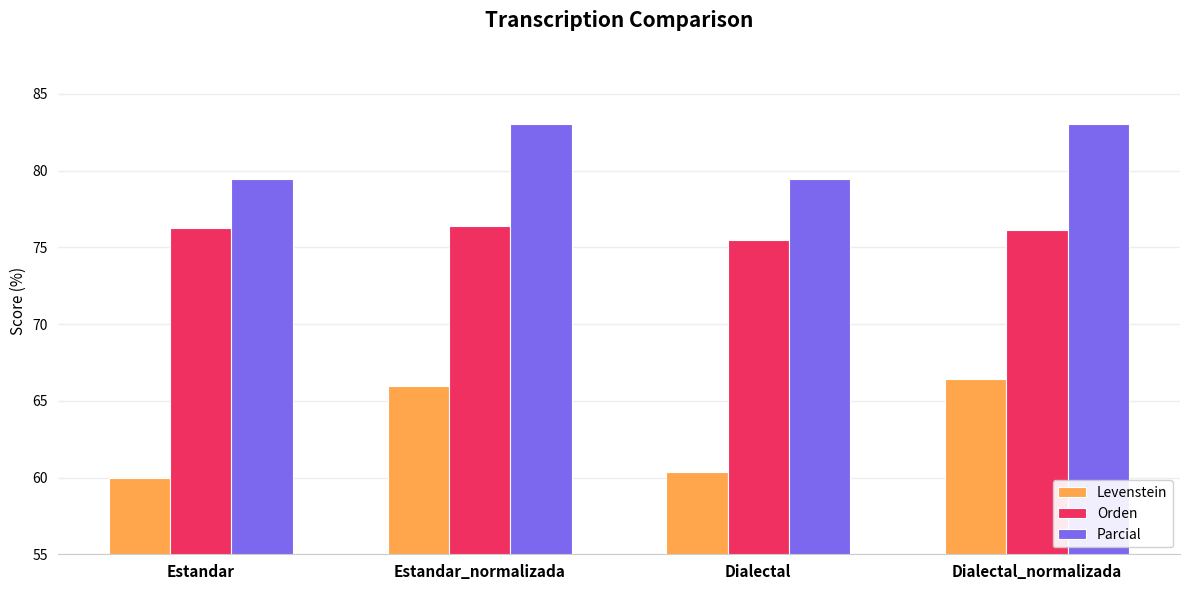

What is the difference between the highest and lowest values at Dialectal?

19.1